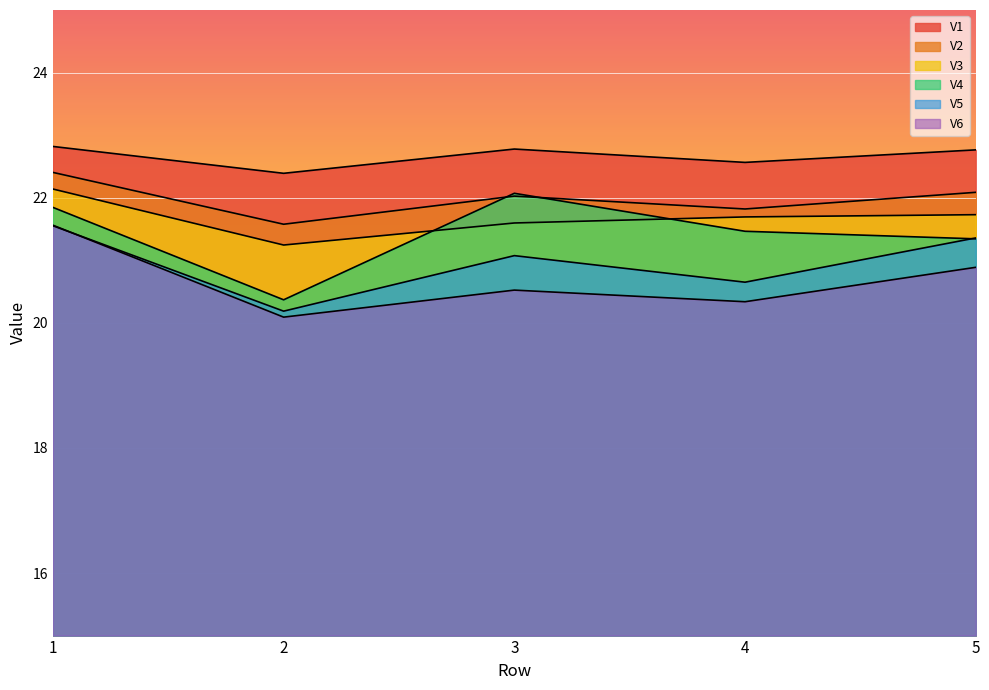

What is the approximate value of V1 at 4?

22.6